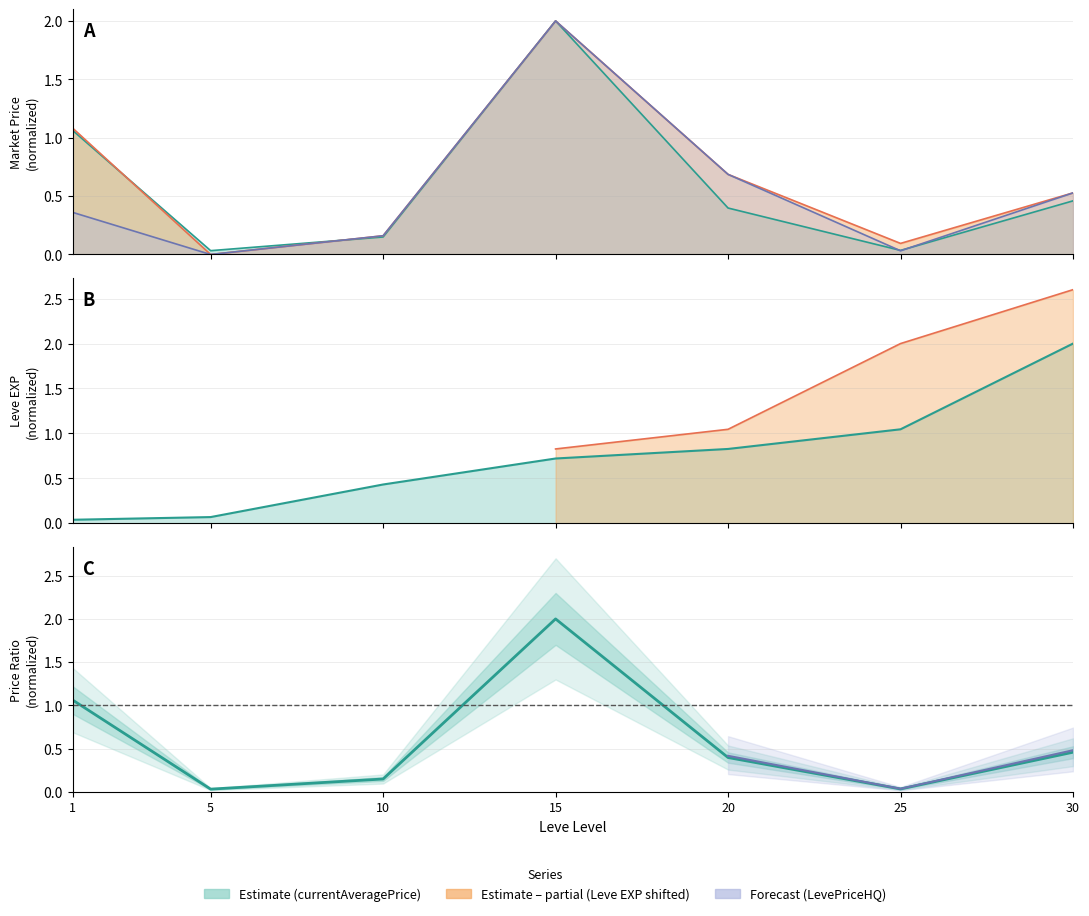

At which category does the chart reach its minimum across all series?

5